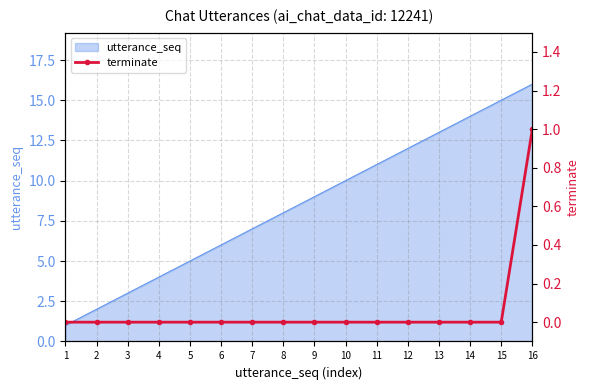

List the labels in order of utterance_seq value, largest first.

16, 15, 14, 13, 12, 11, 10, 9, 8, 7, 6, 5, 4, 3, 2, 1